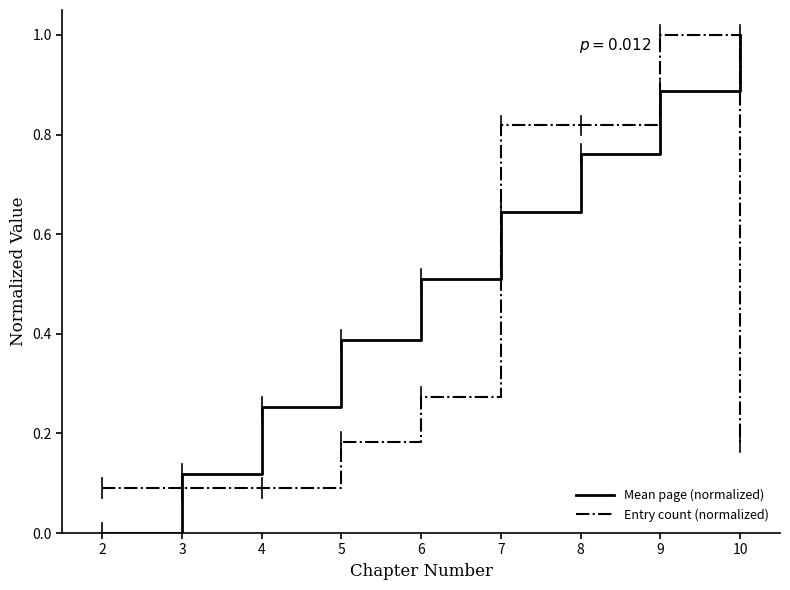

Where do Mean page (normalized) and Entry count (normalized) first cross each other?

2 and 3